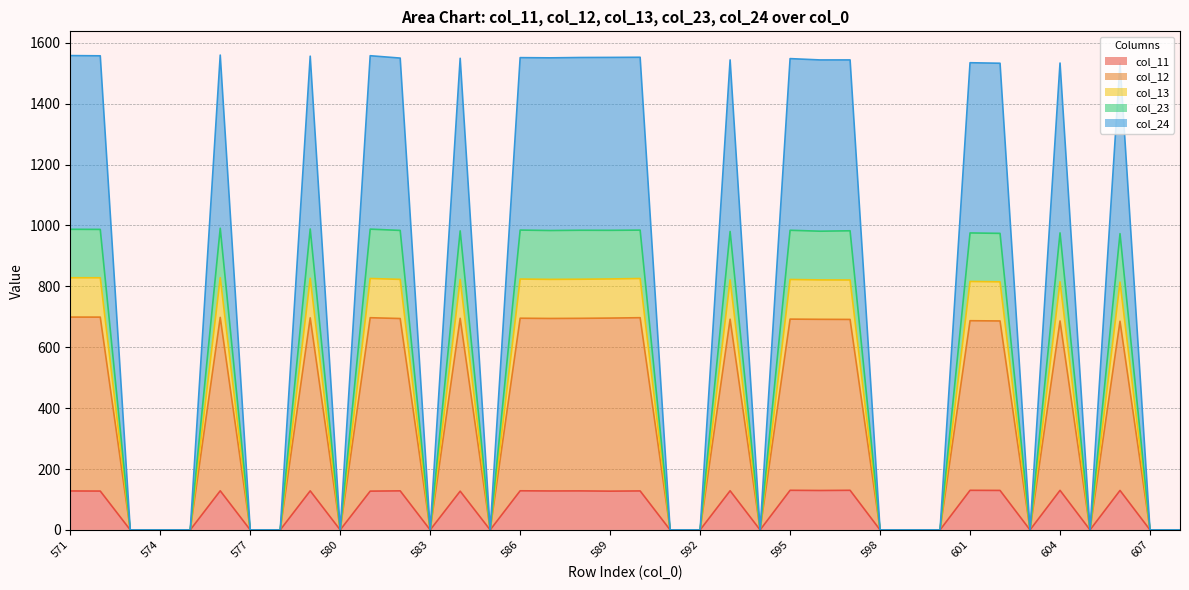

At how many categories does at least one series exceed 475?

20